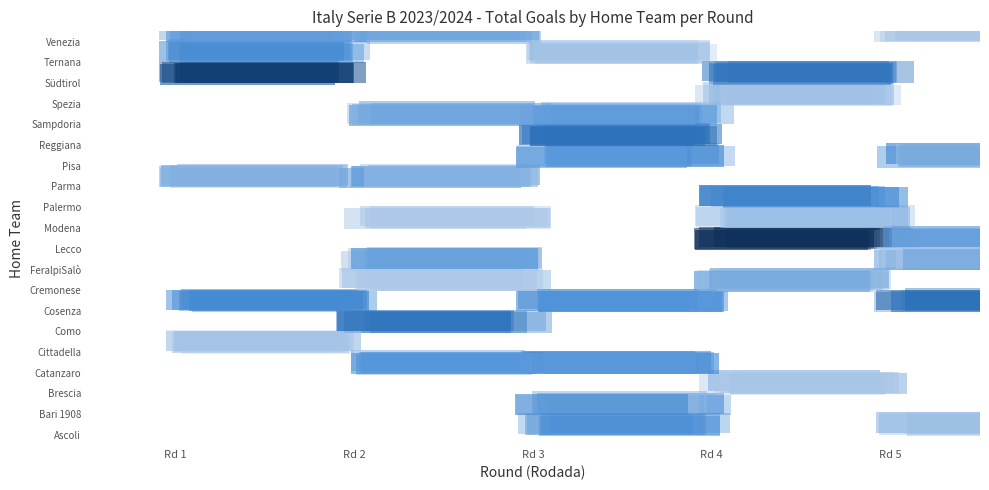

At which label is Bari 1908 closest to 2?

Rd 1